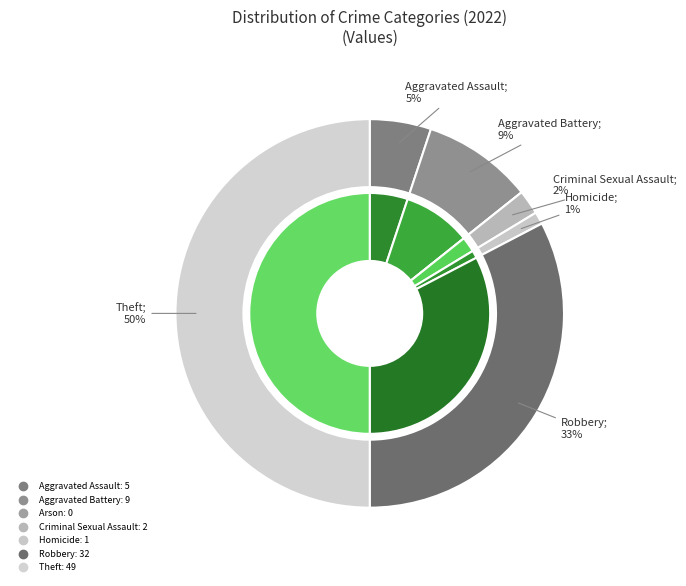

Count the number of slices in the pie.

7